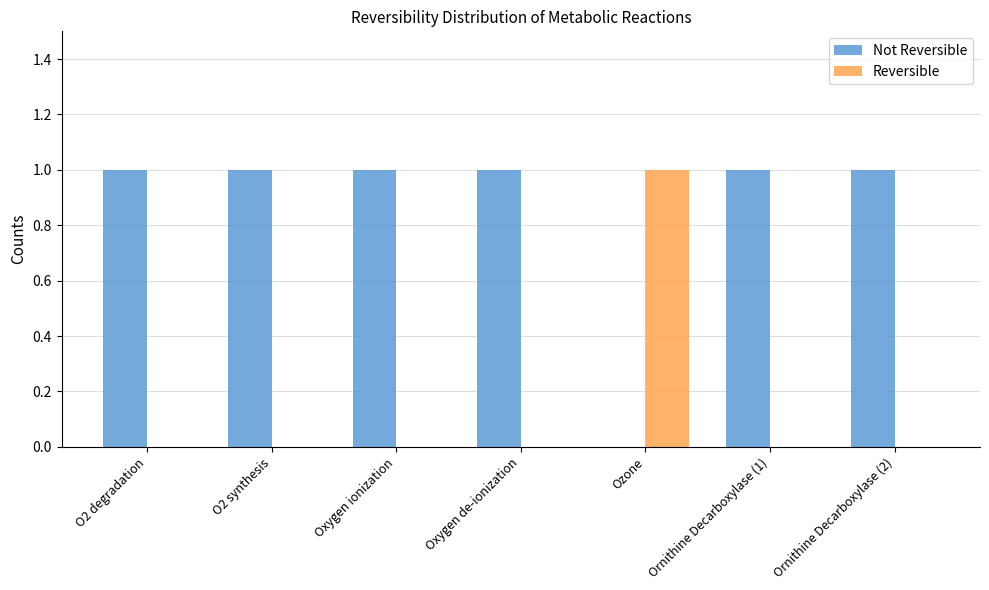

Are the bars grouped side by side (vs. stacked)?

Yes